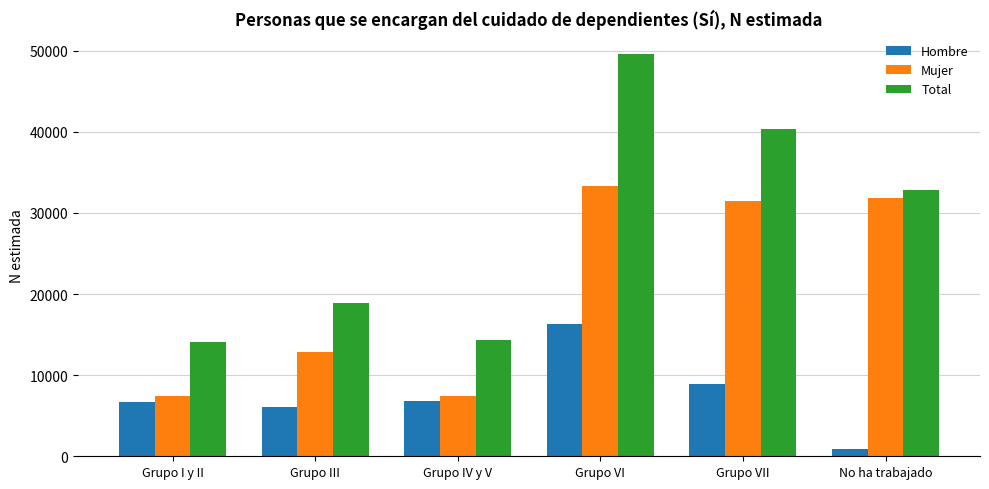

List the series in order of their overall mean, lowest first.

Hombre, Mujer, Total